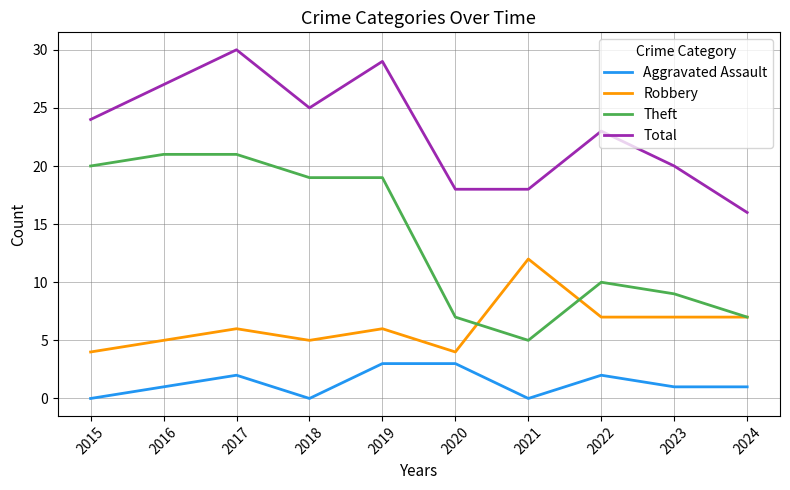

At which category does Robbery reach its first local peak?

2017